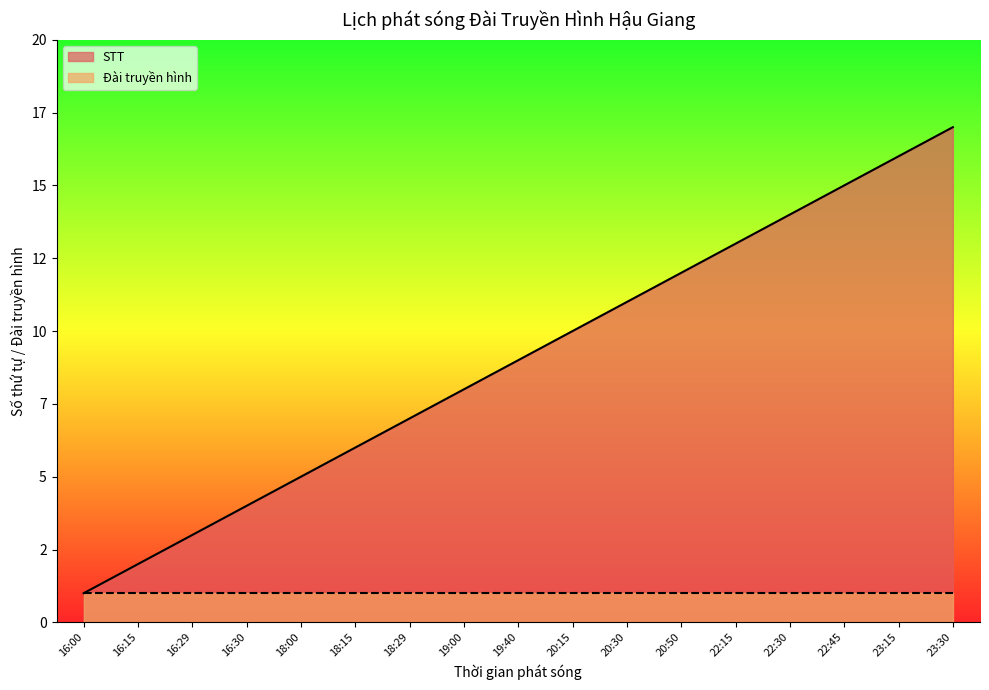

What is the change in value from 18:29 to 20:15?

+3